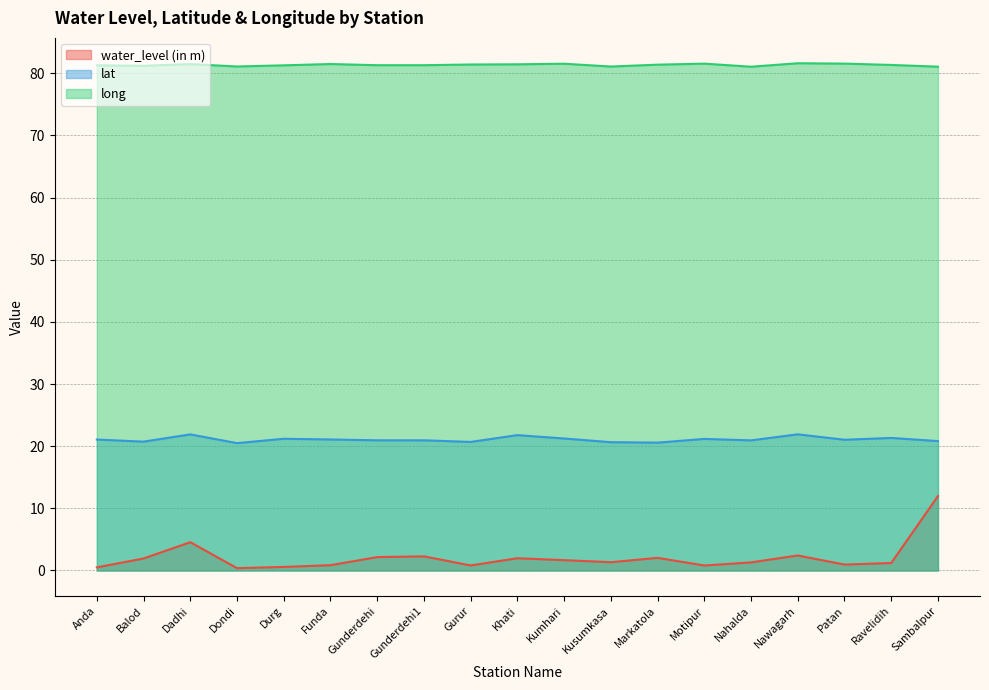

What is the value of the water_level (in m) point at the 16th from the left?

2.4